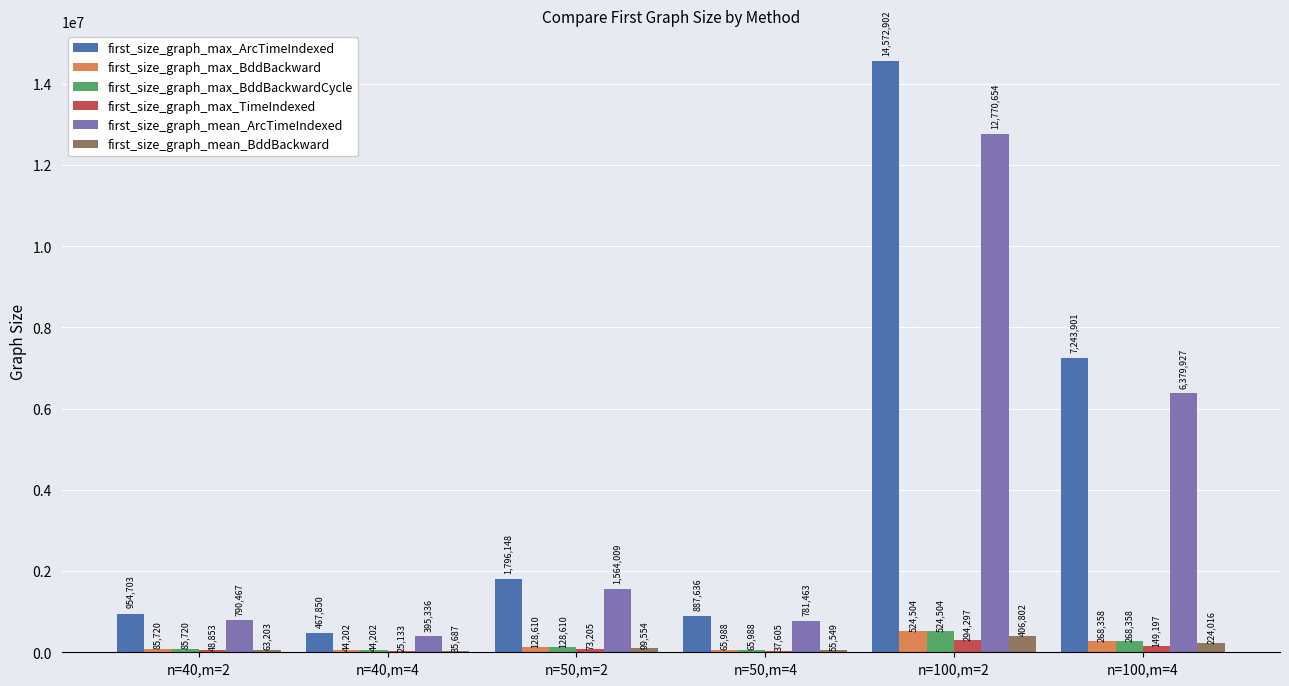

Which series has the largest total across all categories?

first_size_graph_max_ArcTimeIndexed